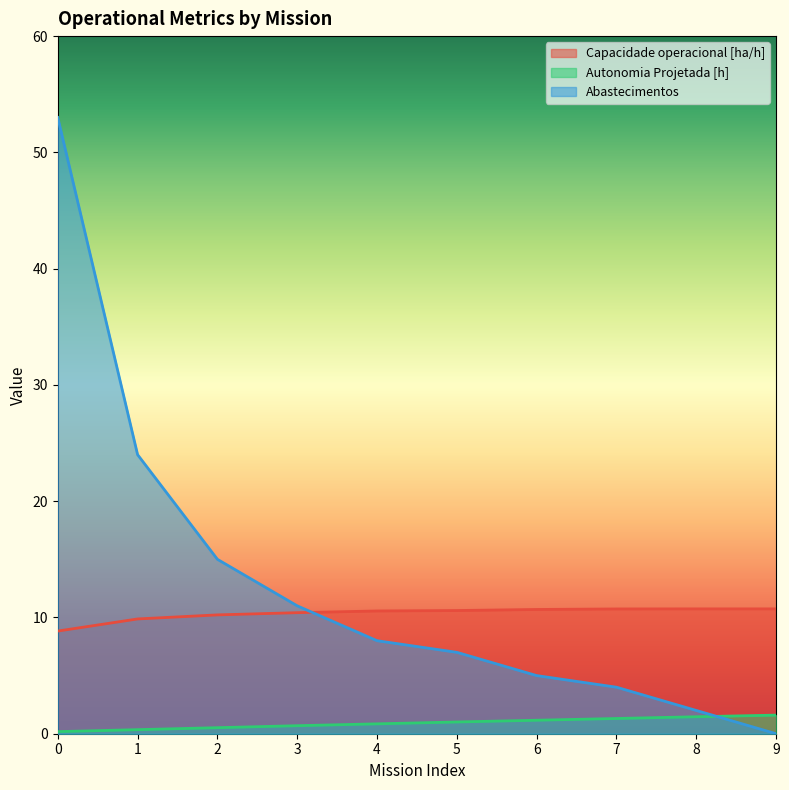

What are all the series names shown in the legend?

Capacidade operacional [ha/h], Autonomia Projetada [h], Abastecimentos